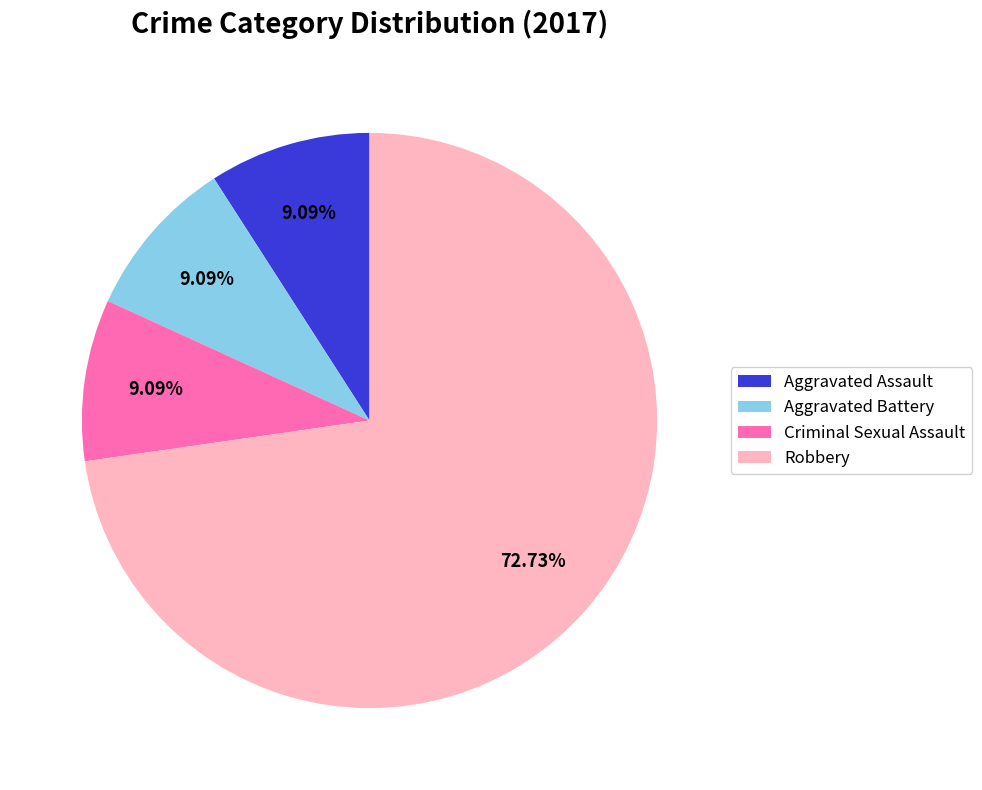

To the nearest percent, what percentage of the pie is Criminal Sexual Assault?

9%